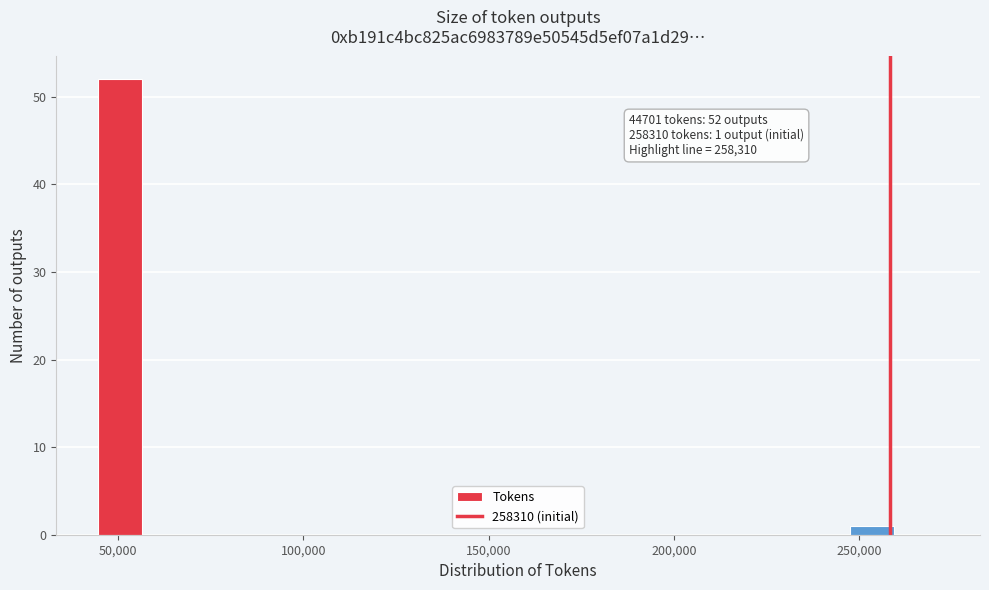

Around what value on the x-axis is the tallest bar? Give the approximate position of its centre, as read against the axis.

50000